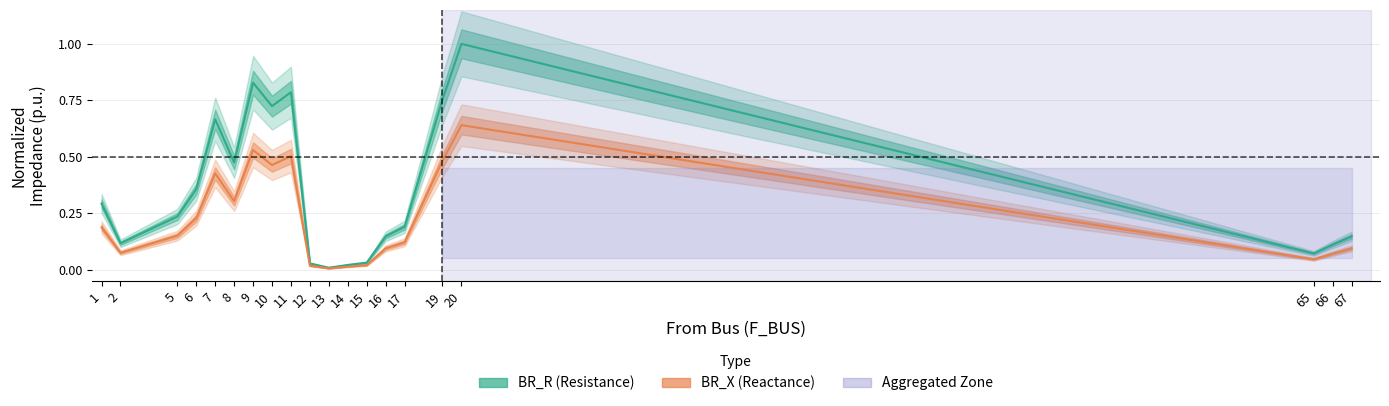

Rank the series by their maximum value, from lowest to highest.

BR_X (Reactance), BR_R (Resistance)